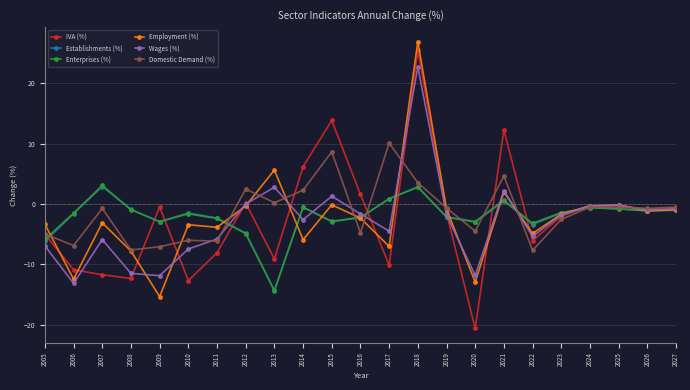

How many lines are shown in the chart?

6